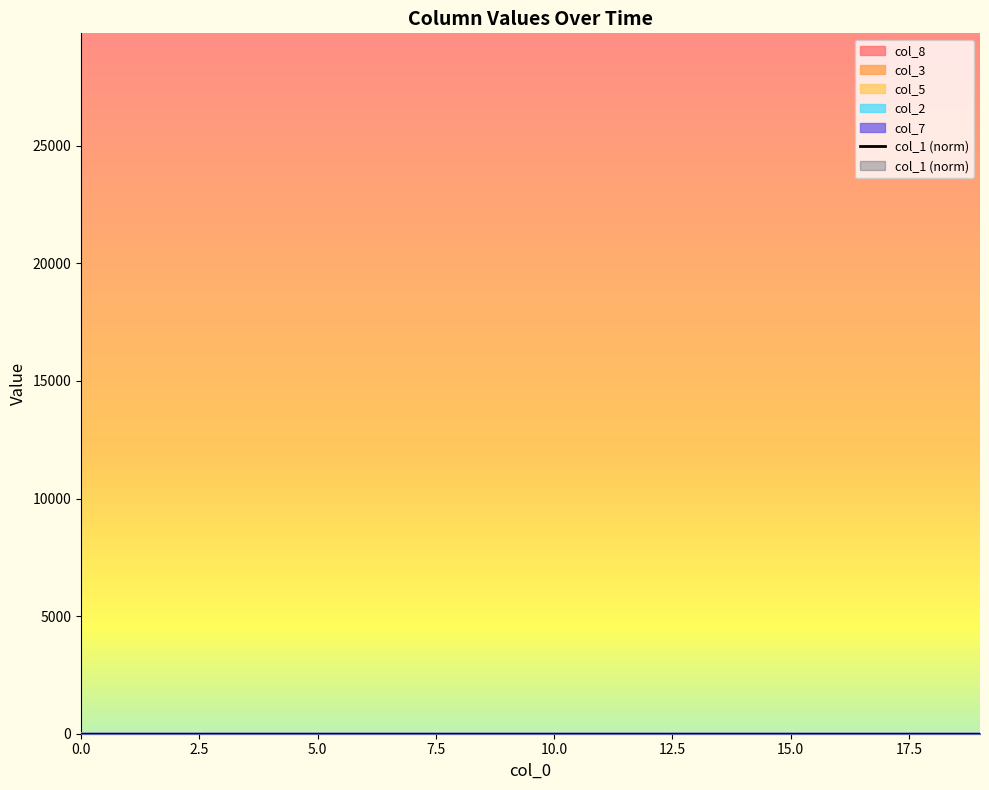

Count the col_1 values in the range 1 to 2.

20